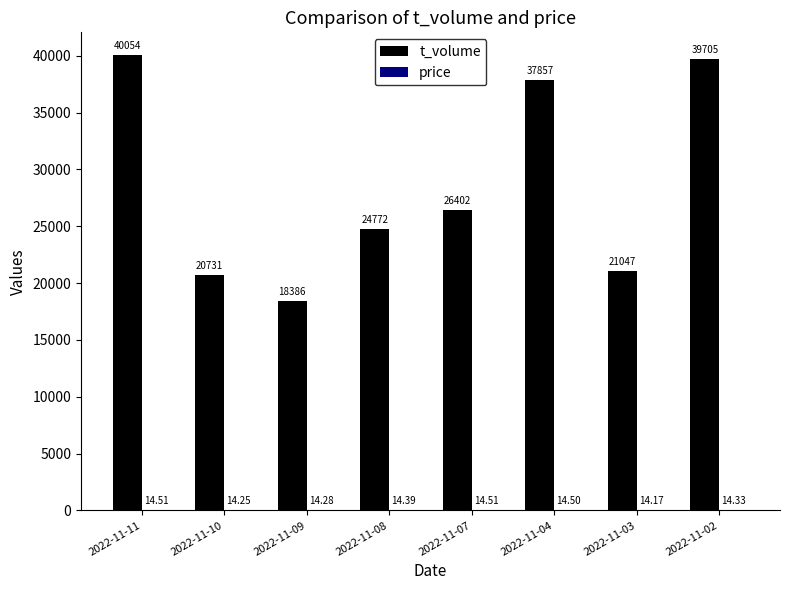

What is the sum of the t_volume values at 2022-11-04 and 2022-11-11?

77911.0